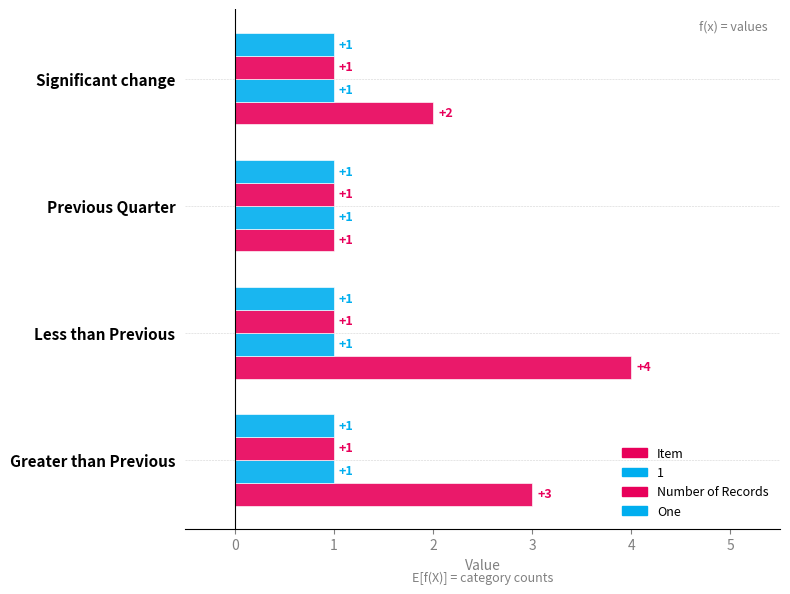

How many distinct data groups are displayed?

4